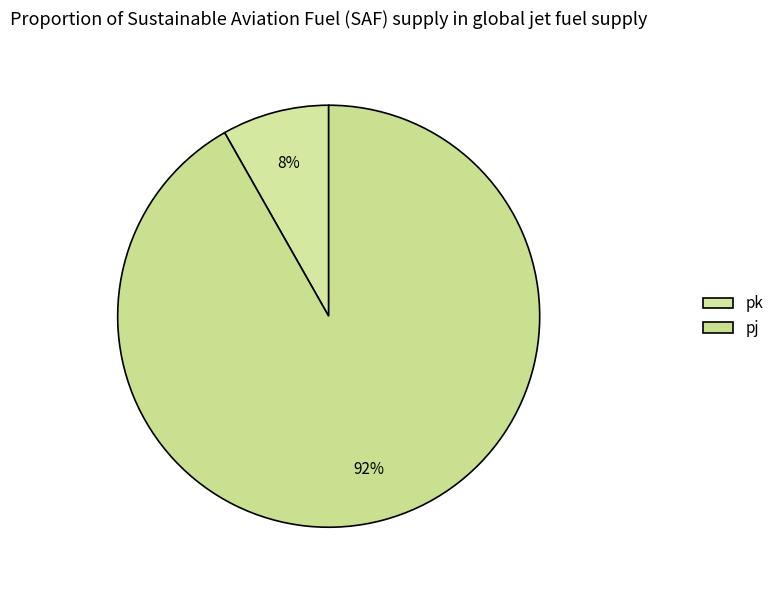

Between pk and pj, which is larger?

pj